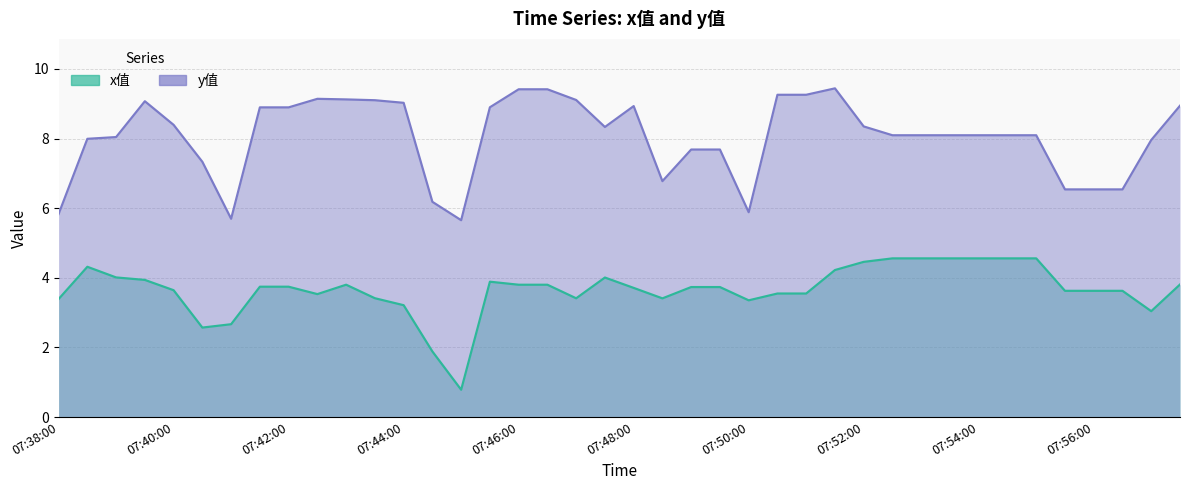

True or false: y值 has a value of 8.1 at 30.

True